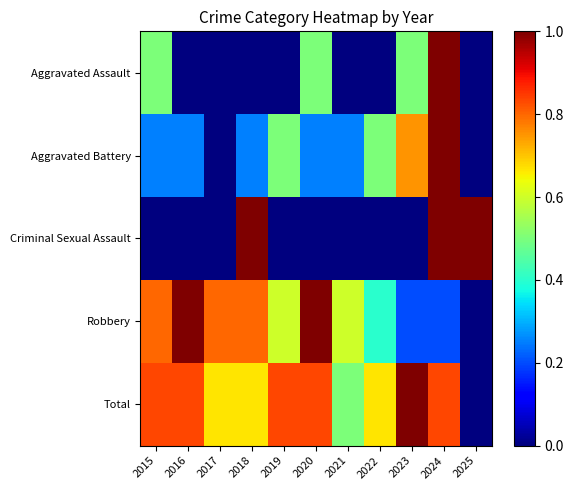

Which series has the widest spread of values?

Aggravated Assault